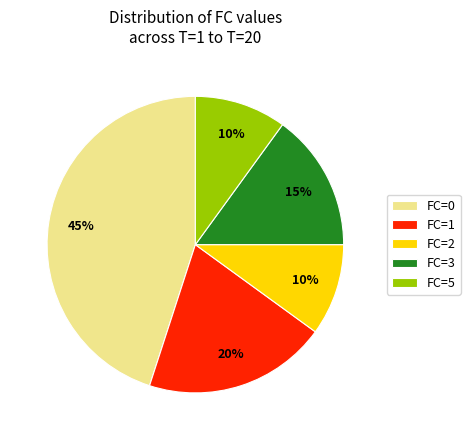

The FC=2 slice represents 10% of the pie. True or false?

True